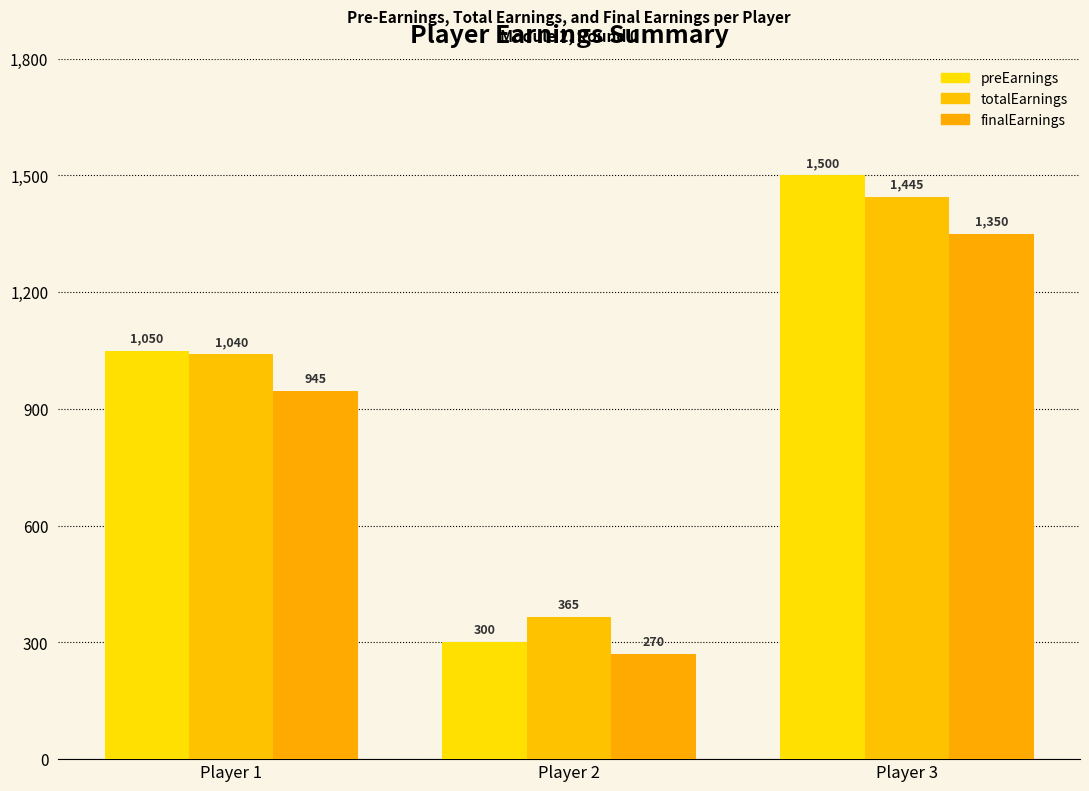

Which category has the lowest value in the finalEarnings series?

Player 2